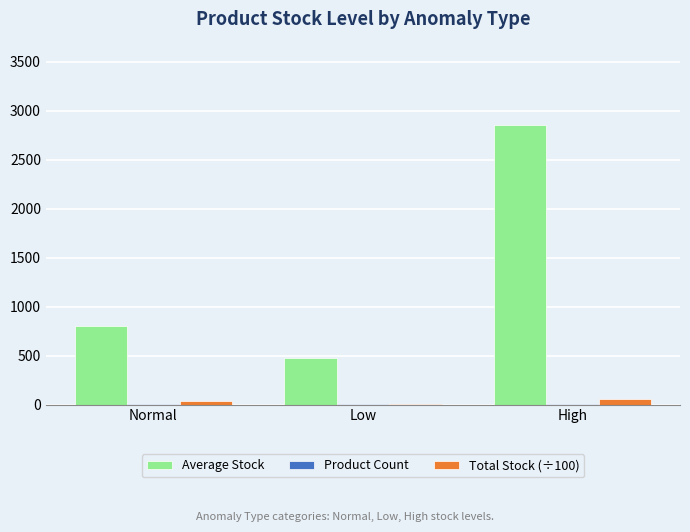

At which category is the sum across all series the highest?

High